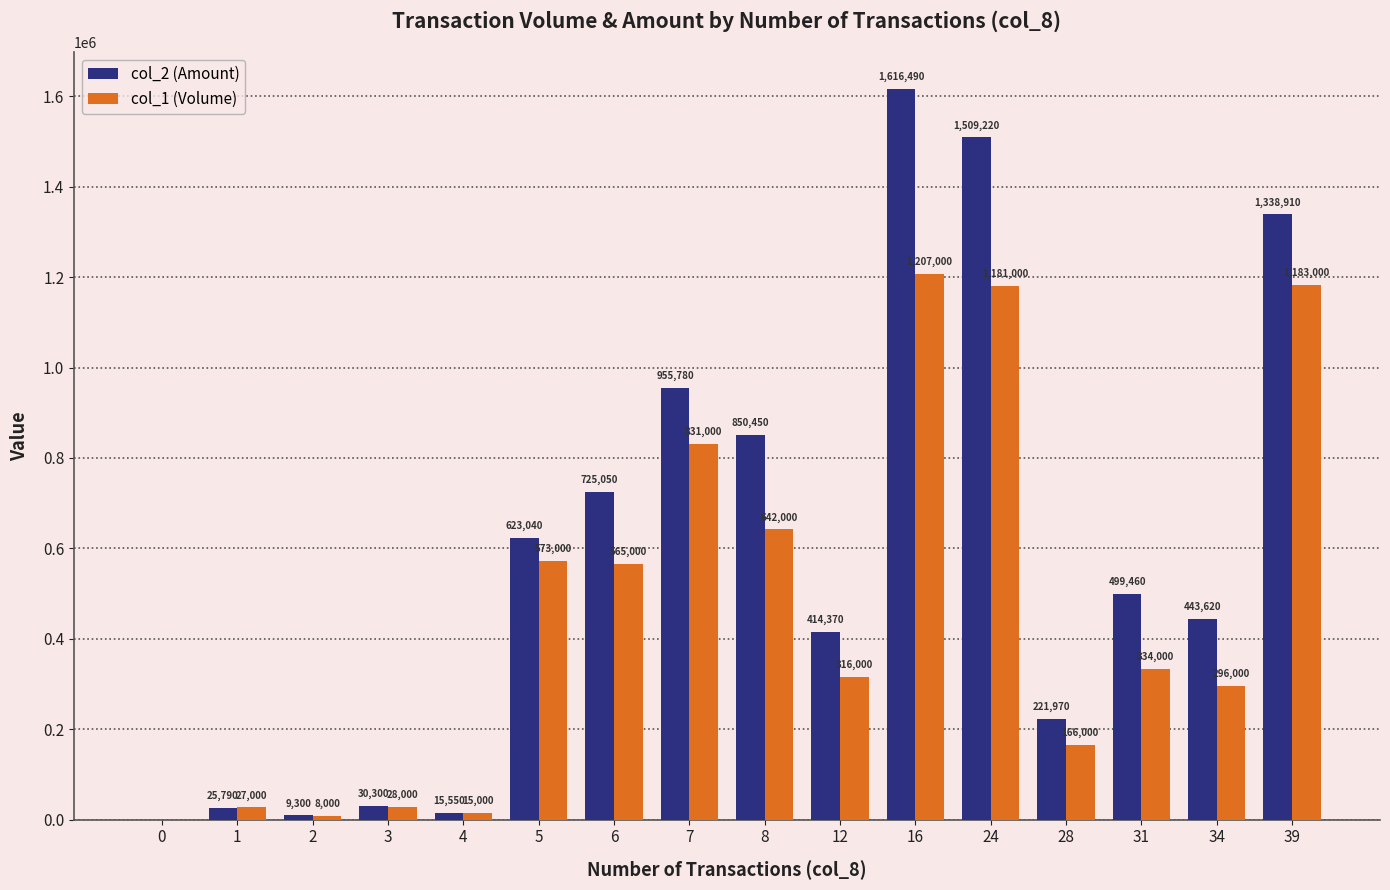

What is the approximate value of col_1 (Volume) at 24, to the nearest 10?

1181000